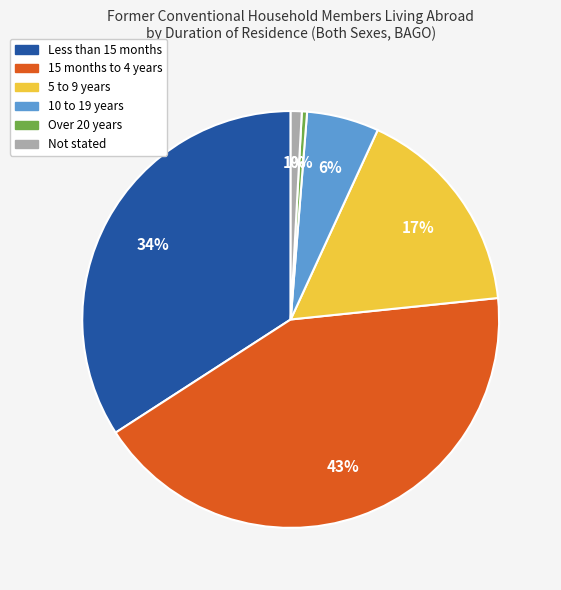

Which category has the biggest portion of the pie?

15 months to 4 years